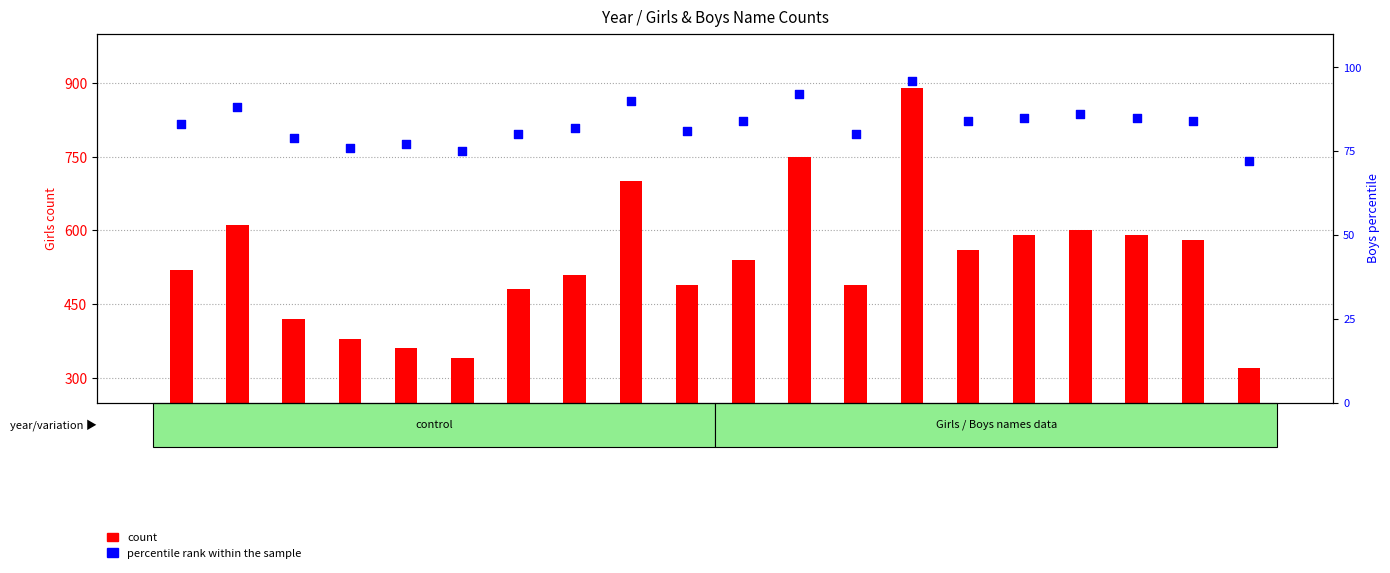

Which series contains the lowest Y value?

percentile rank within the sample